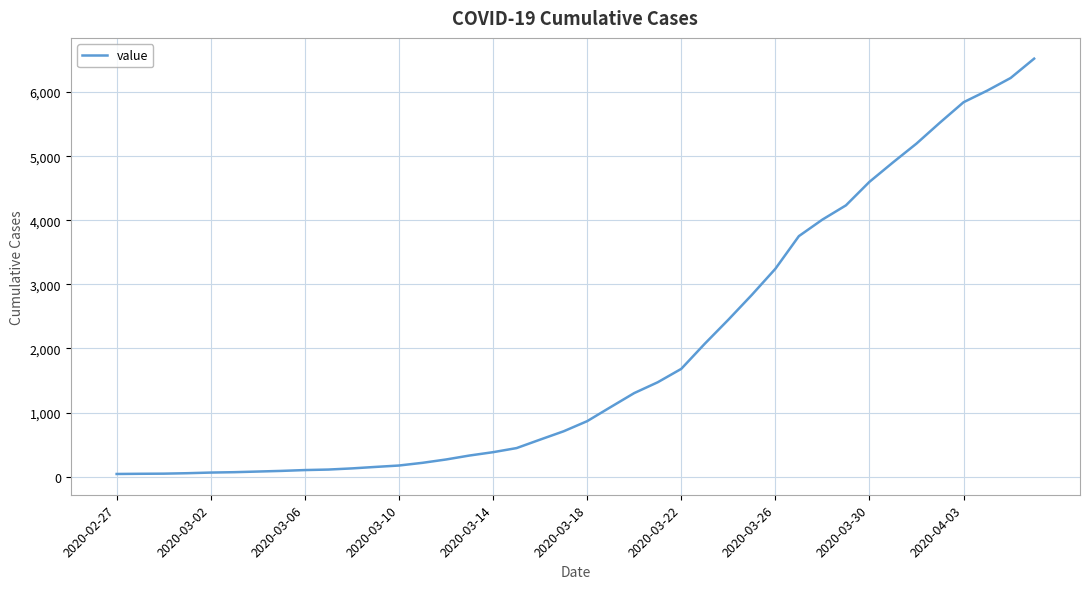

How many lines are shown in the chart?

1